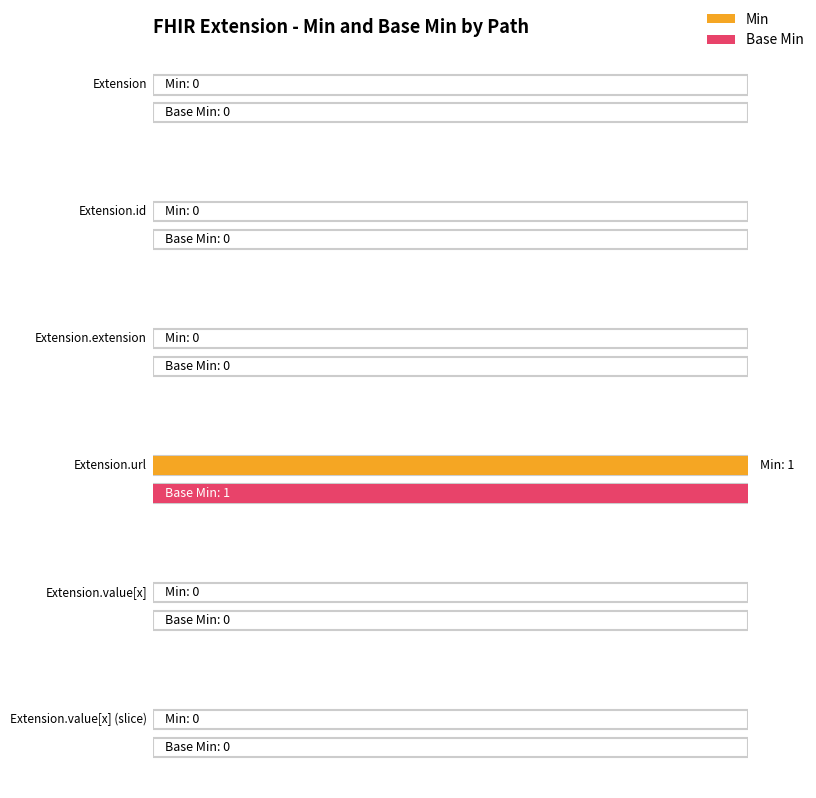

At which label does Base Min reach its minimum?

Extension